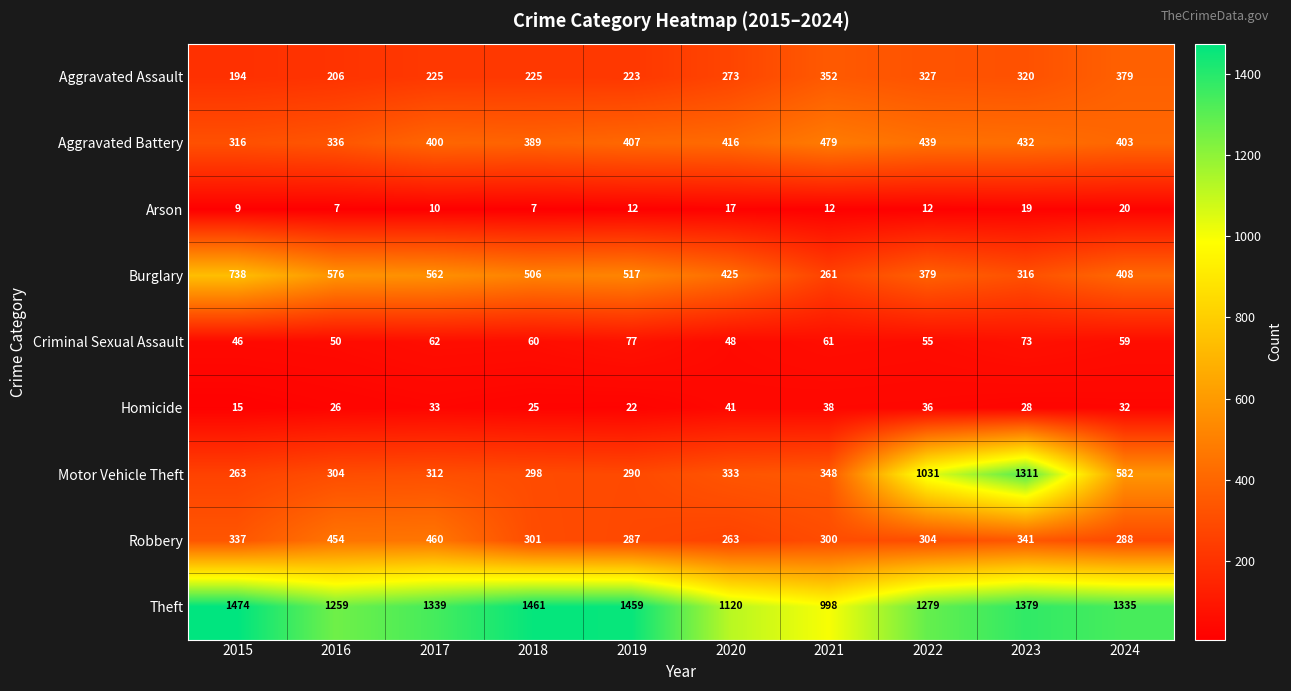

Between 2017 and 2018, which series saw the biggest shift?

Robbery